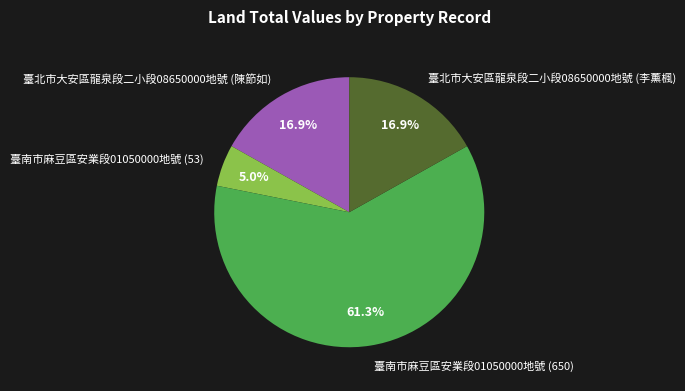

Does 臺南市麻豆區安業段01050000地號 (650) represent more than half of the total?

Yes